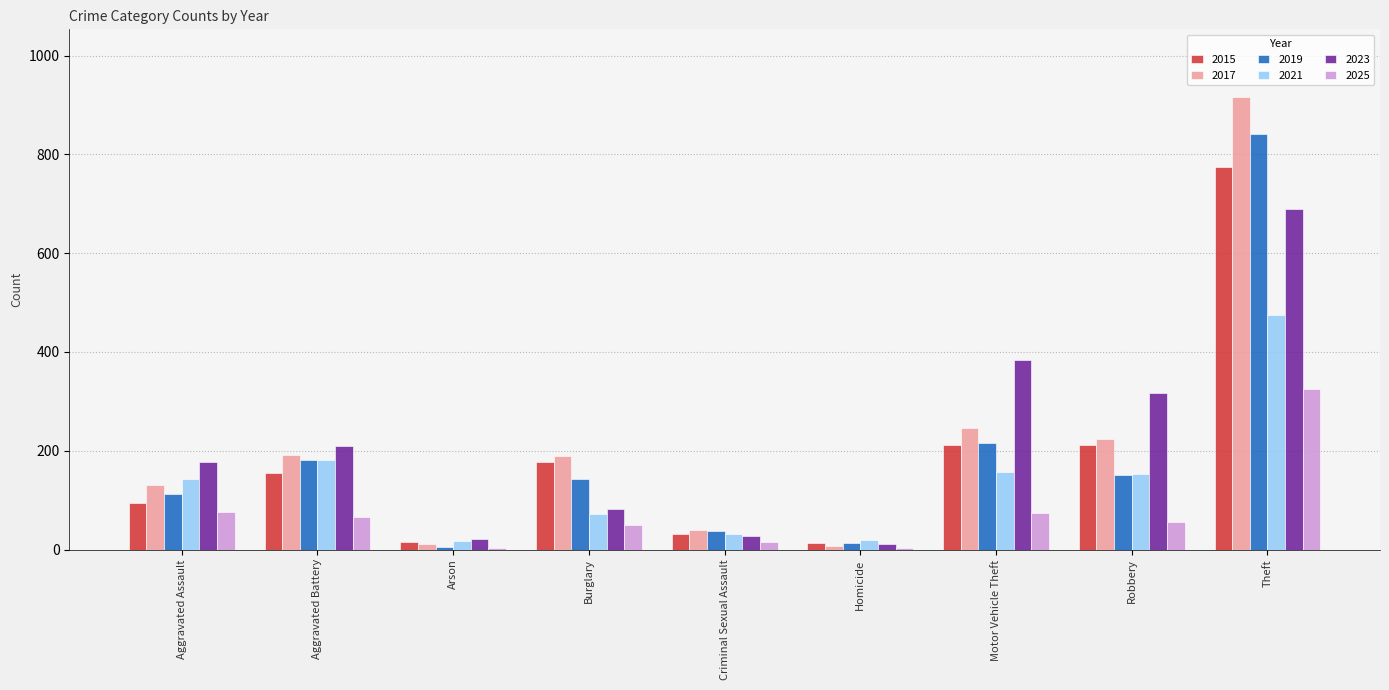

How many distinct data groups are displayed?

6